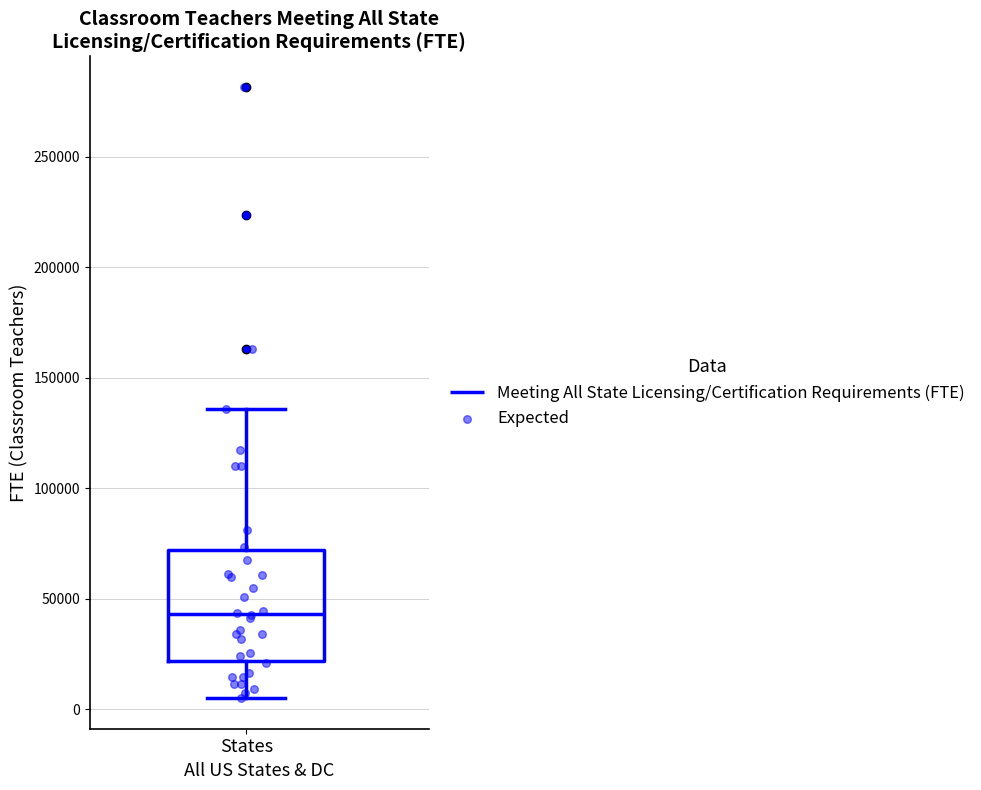

Transcribe this box plot: give where the median line is, the range the box spans, and where the two whiskers end, as read against the y-axis. The values are not printed on the chart, so give them approximately, as read against the axis.

median 45000, box 20000 to 70000, whiskers 5000 to 135000